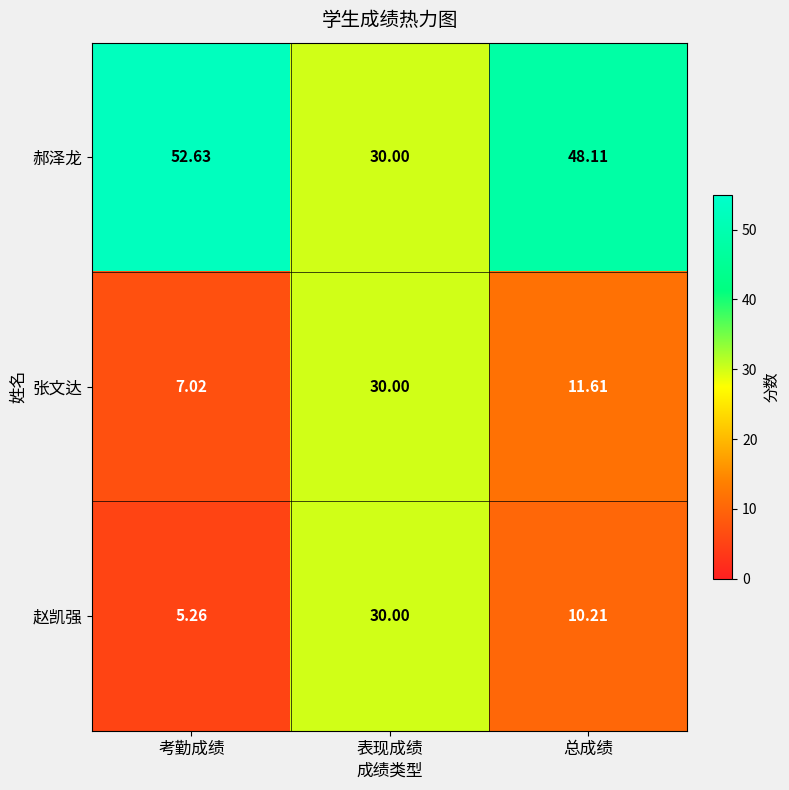

At which category is the sum across all series the highest?

表现成绩